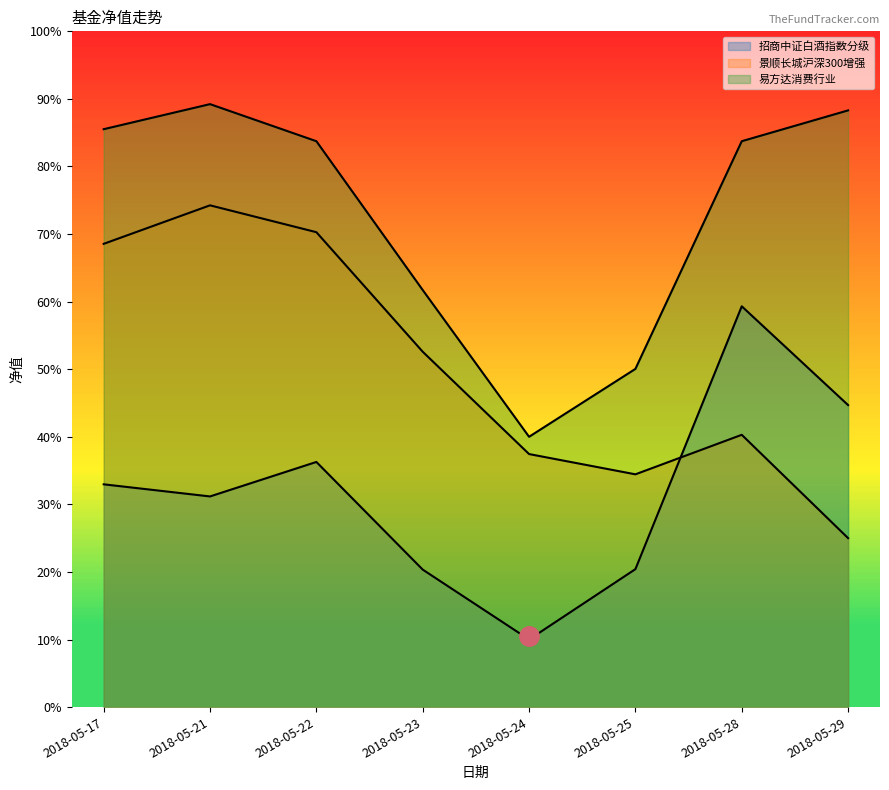

What is the minimum value for 易方达消费行业?

0.4